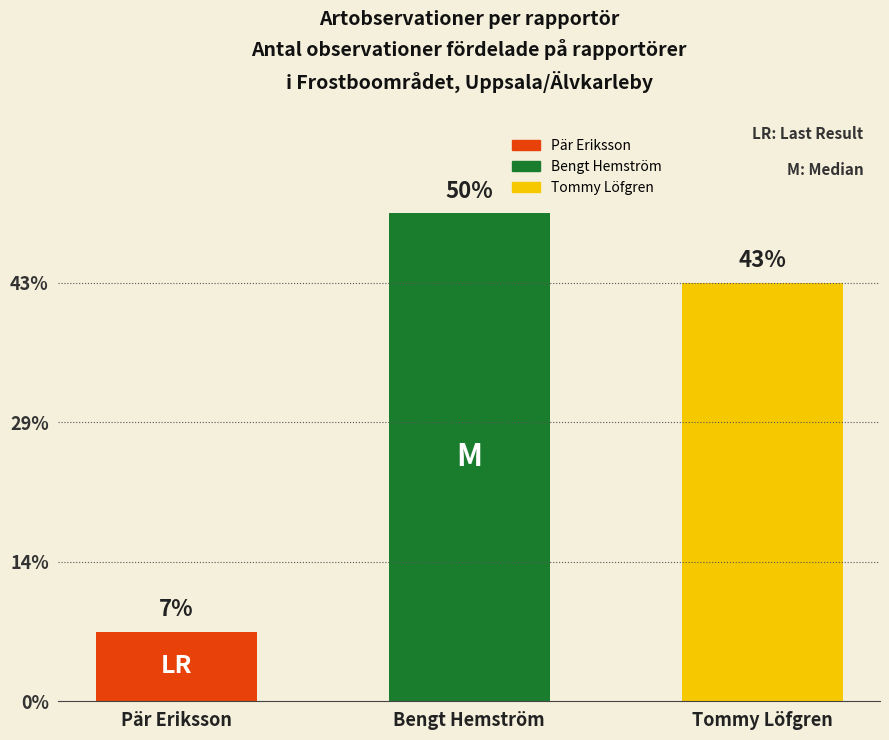

Does the chart contain any negative values?

No